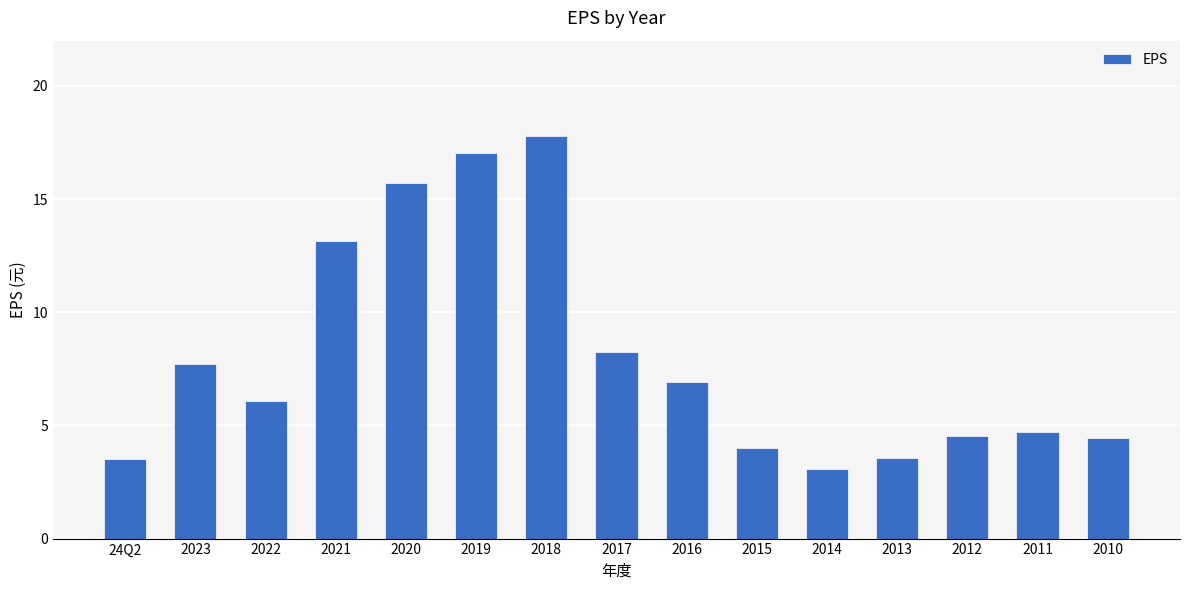

Does the chart contain any negative values?

No